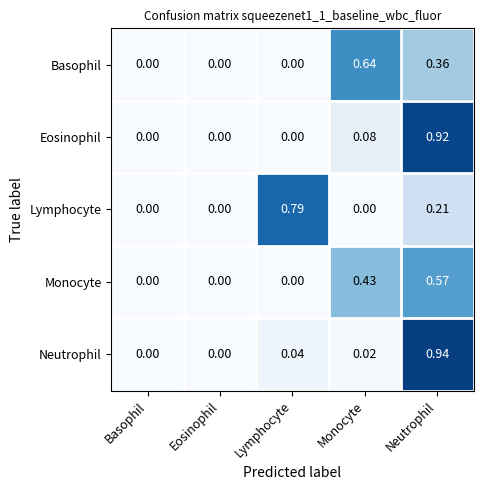

Rank the series by their maximum value, from highest to lowest.

Neutrophil, Eosinophil, Lymphocyte, Basophil, Monocyte